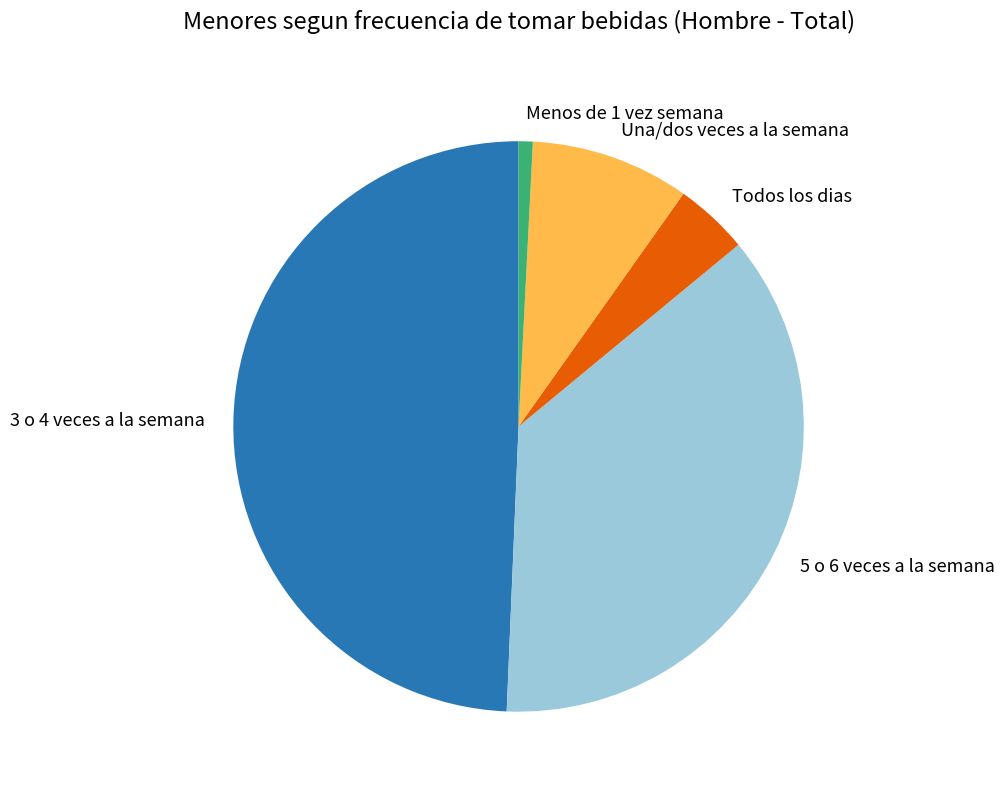

What is the largest slice in the pie chart?

3 o 4 veces a la semana